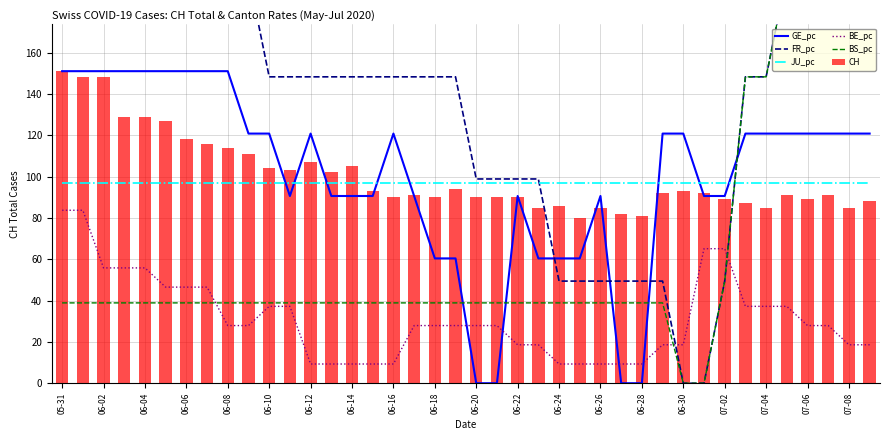

Which series has the largest range (max minus min)?

FR_pc